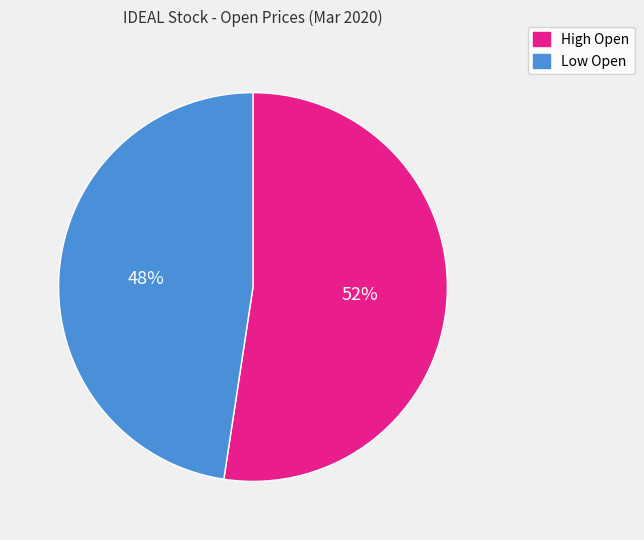

To the nearest percent, what is the average slice percentage?

50%